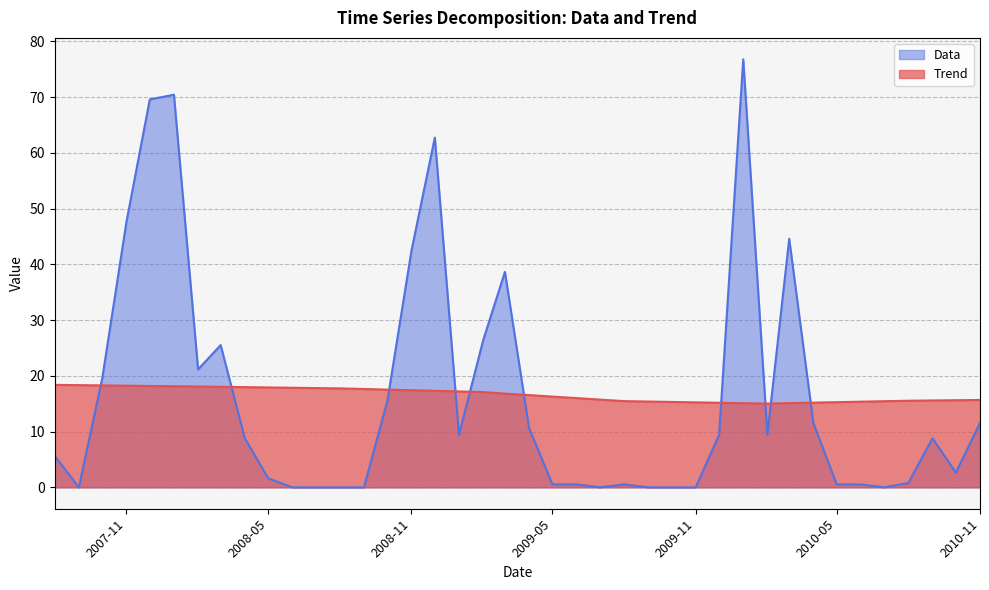

True or false: Trend has a value of 29.7 at 2007-08-01.

False